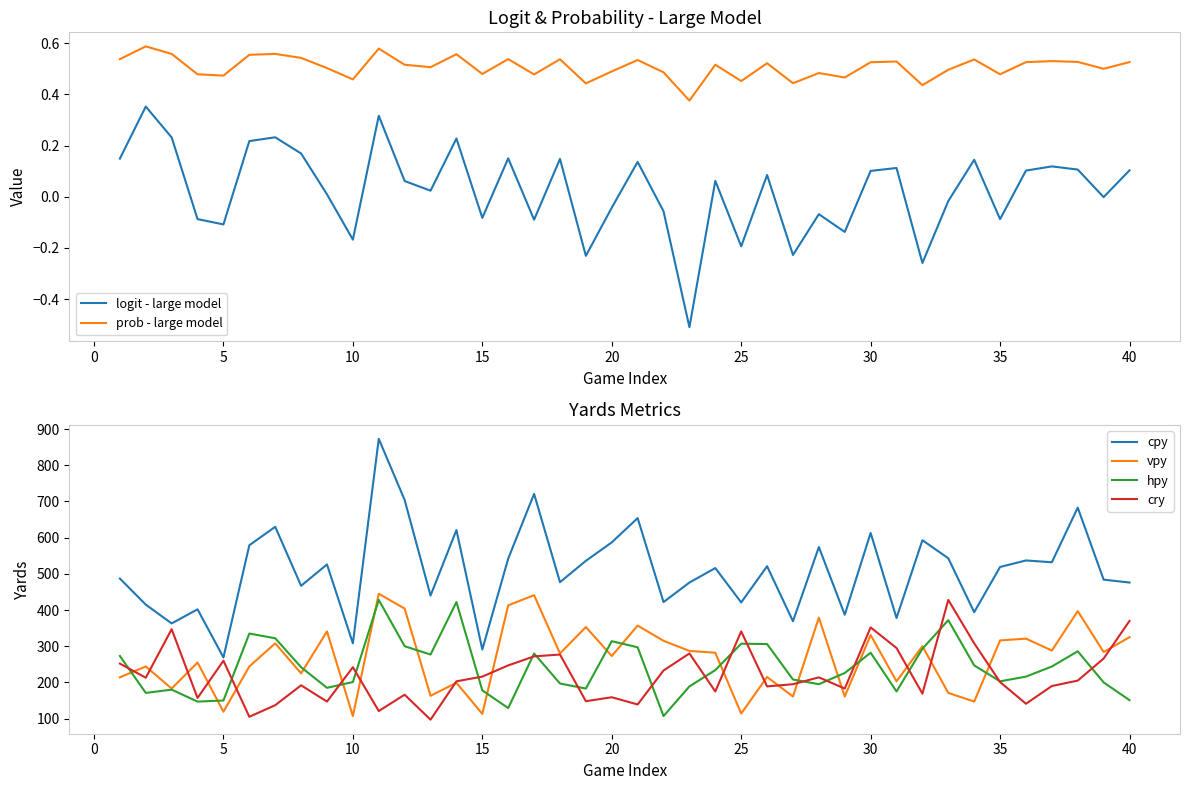

What is the difference between the maximum and minimum values in the vpy series?

338